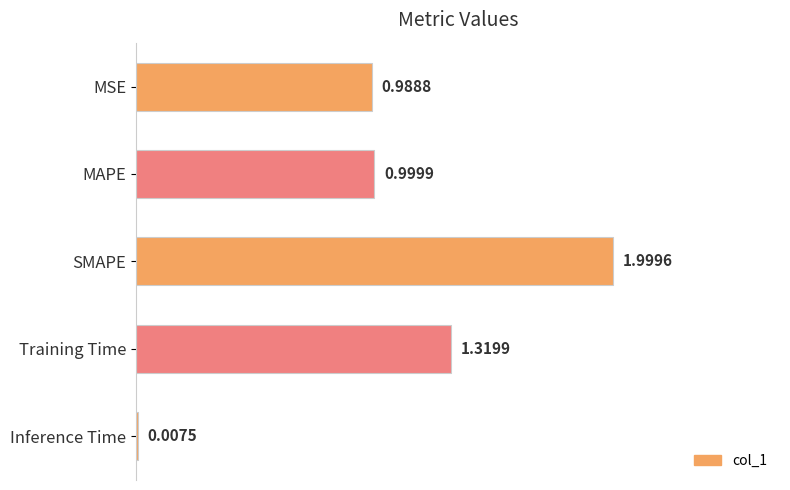

What is the change in value from Training Time to Inference Time?

-1.3